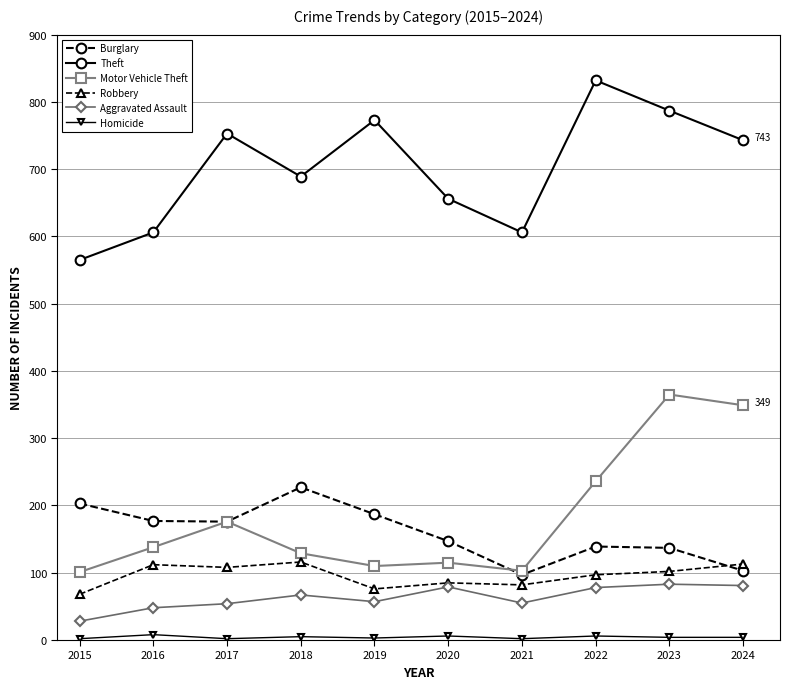

How many categories are shown in the chart?

10